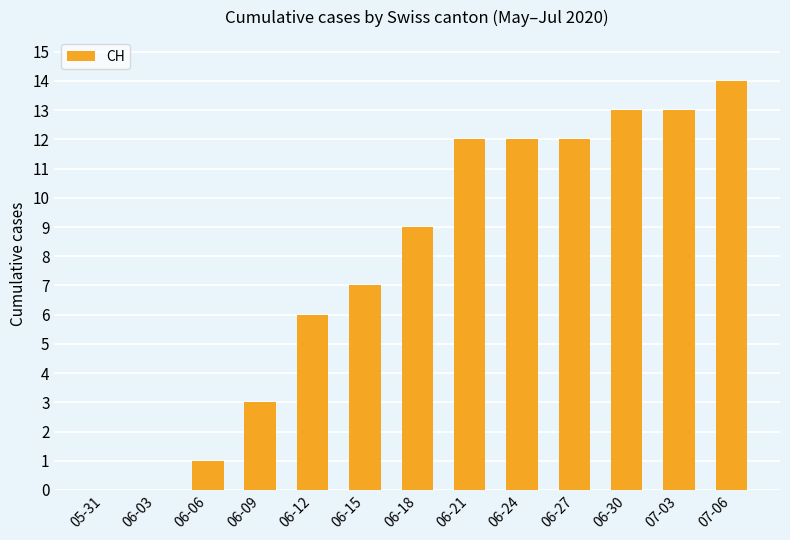

Which category has the highest value across all series?

07-06